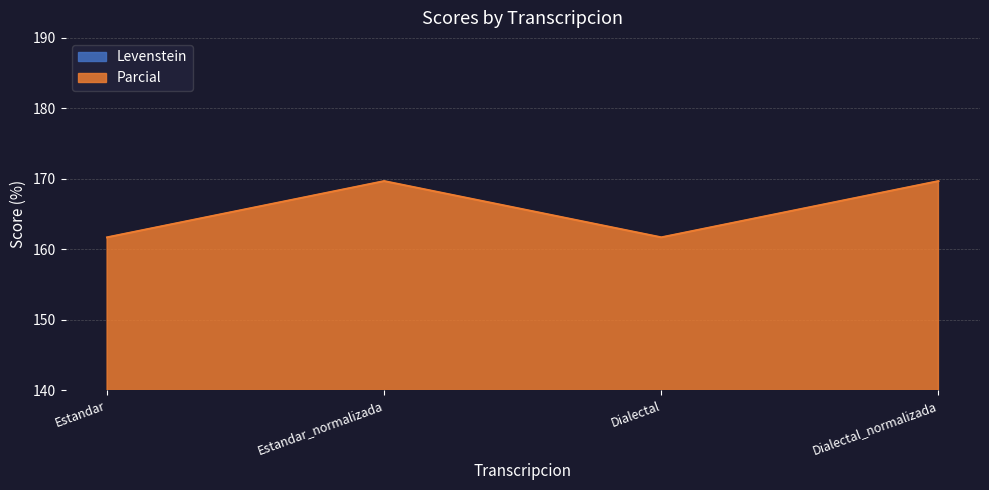

Which category has the highest value across all series?

Estandar_normalizada